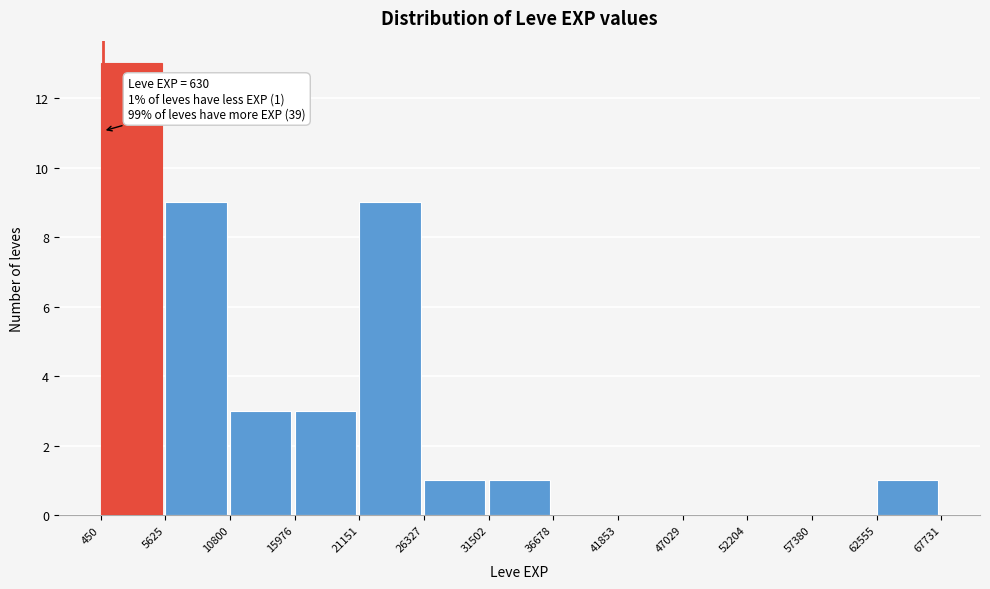

Over which range of the x-axis is the bar tallest?

450 to 5625